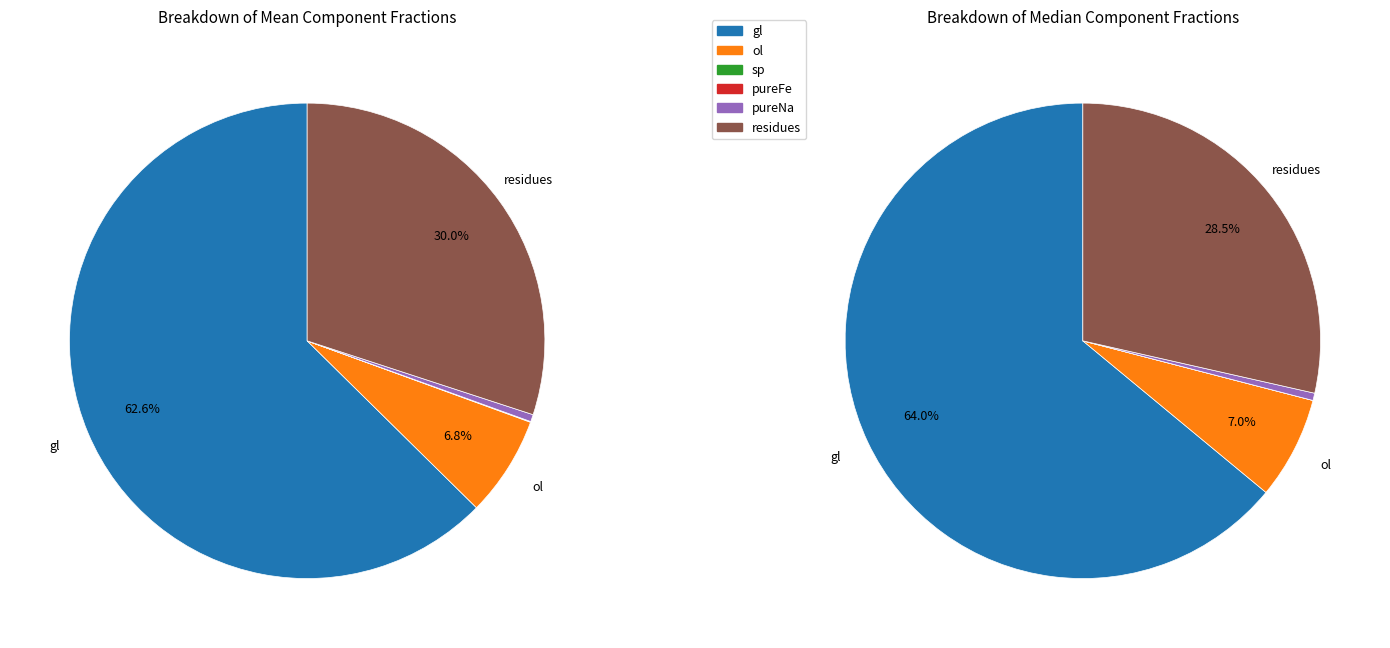

True or false: mean_values accounts for 75% of the total.

False